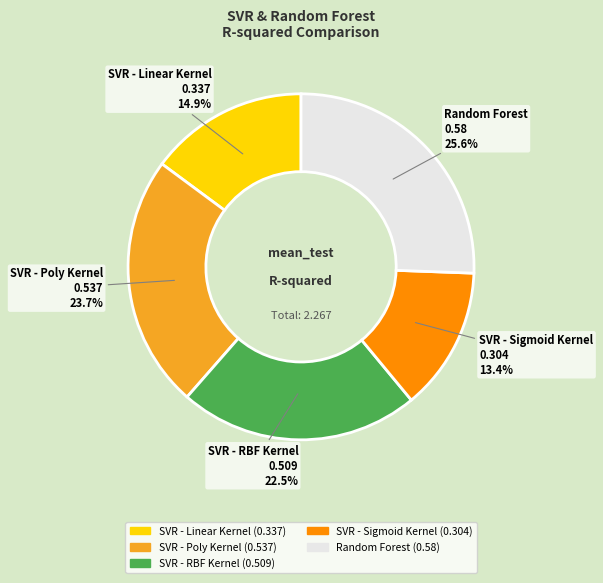

To the nearest percent, what is the combined percentage of Random Forest and SVR - Sigmoid Kernel?

39%